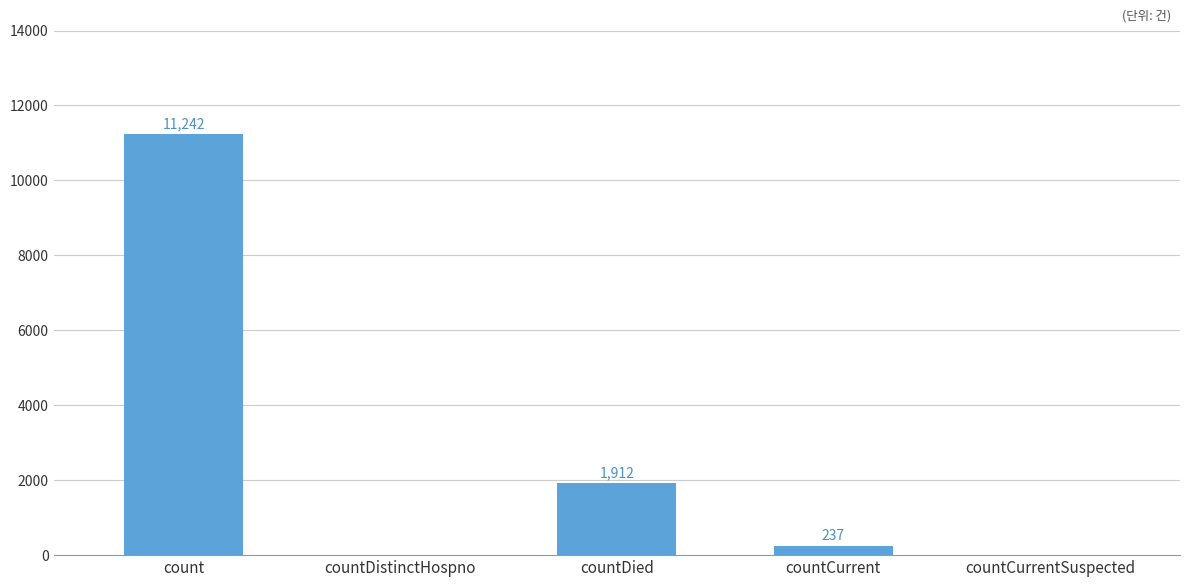

At which label is the value closest to 5621?

countDied